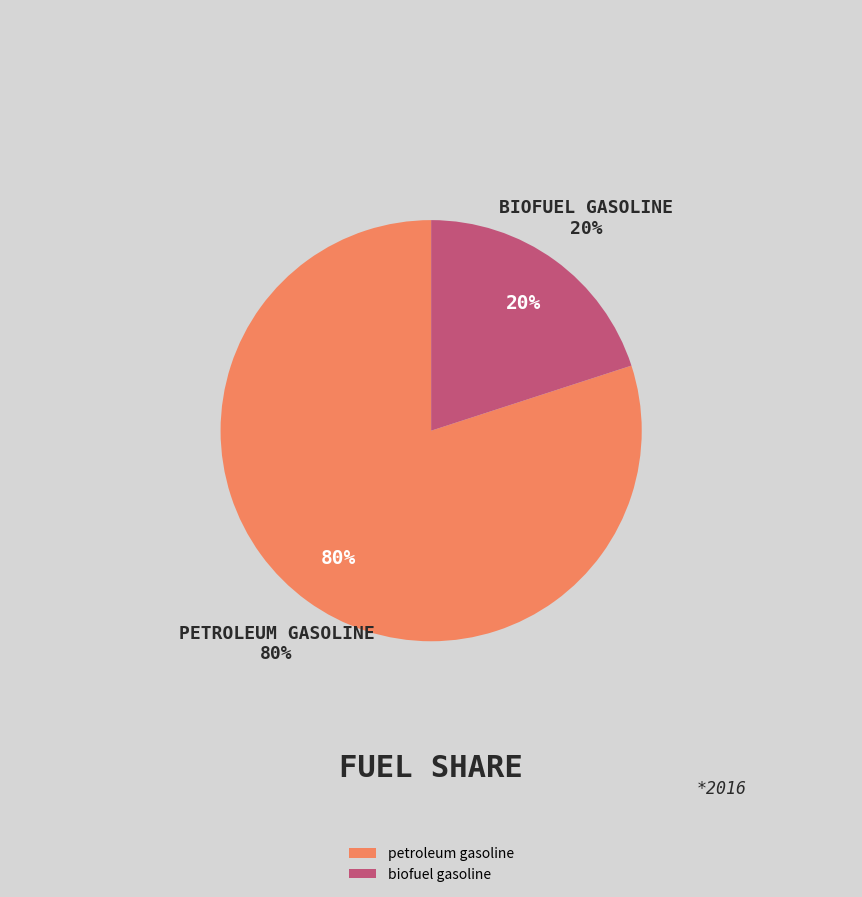

To the nearest percent, what portion does biofuel gasoline represent?

20%